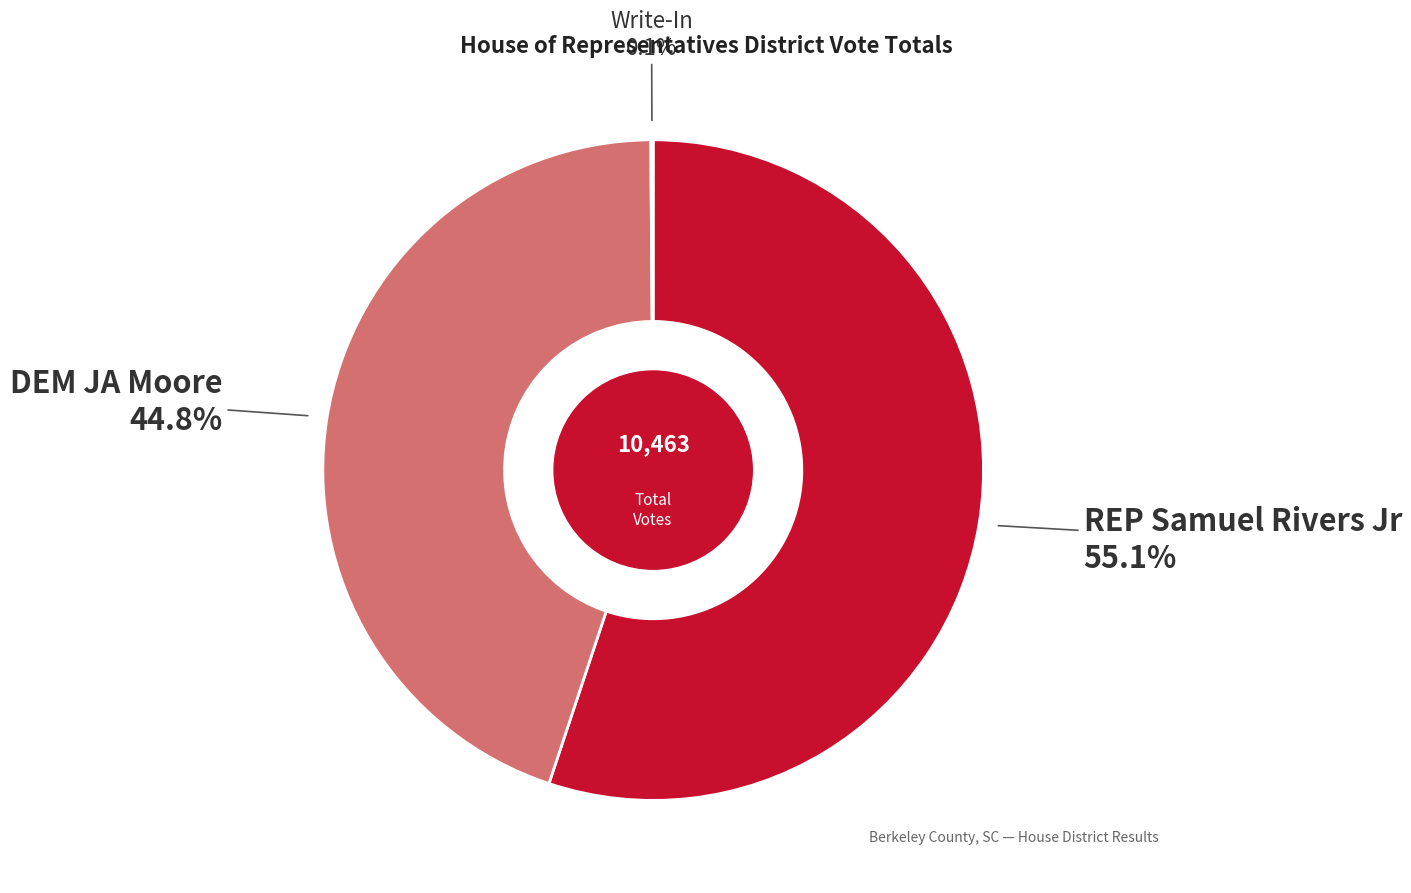

Is there any slice that represents more than half of the pie?

Yes